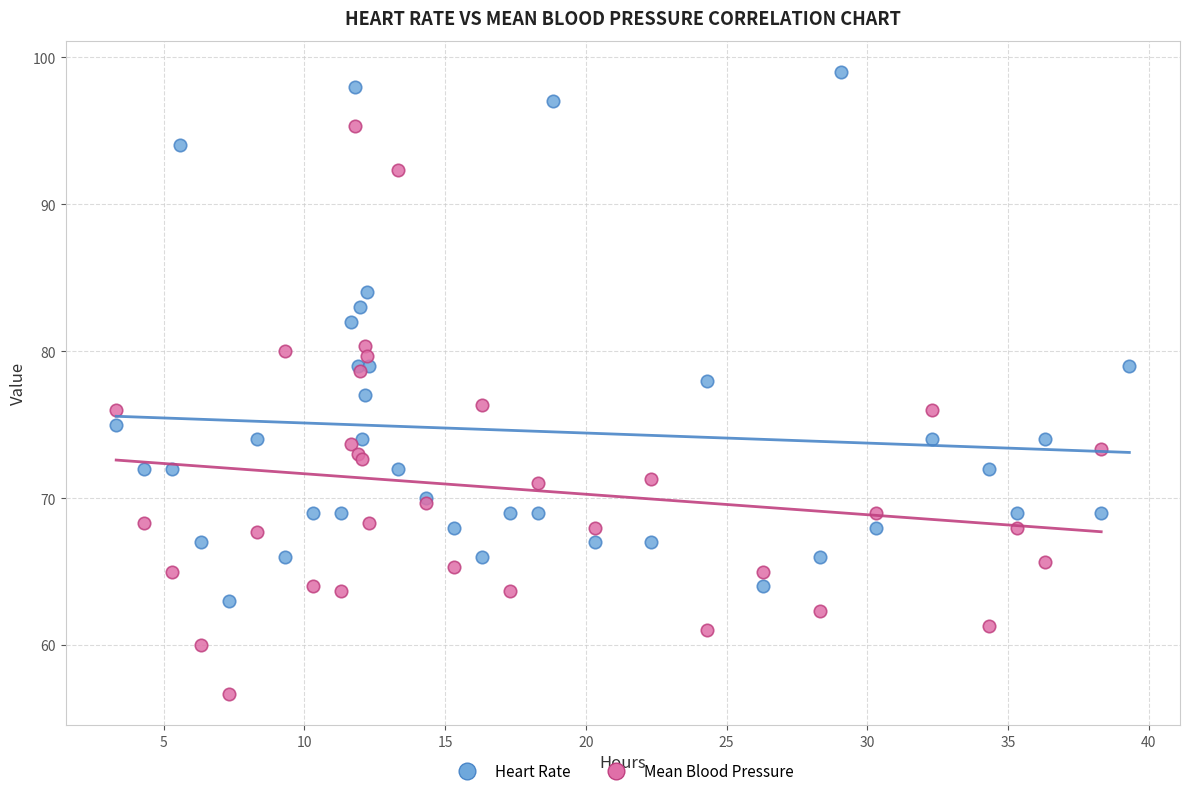

Which series has the largest Y range (max minus min)?

Mean Blood Pressure